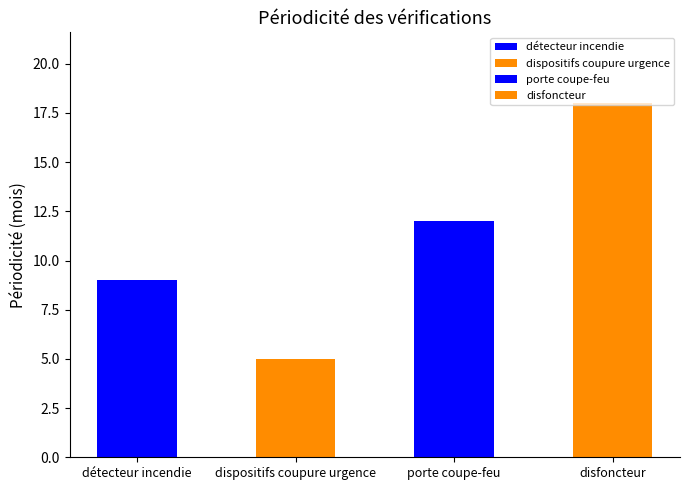

What is the sum of all values?

44